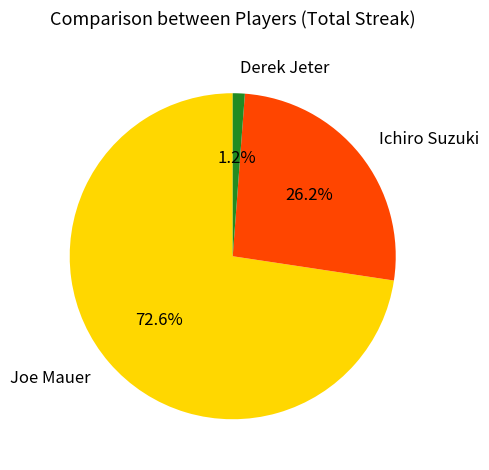

To the nearest percent, what is the combined percentage of Joe Mauer and Derek Jeter?

74%